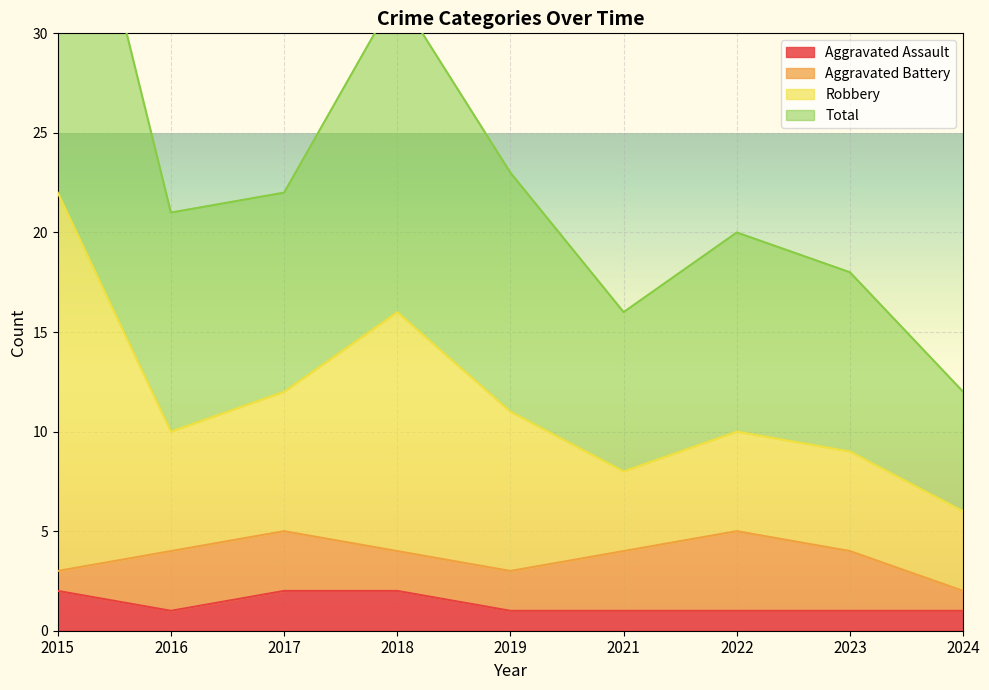

True or false: Aggravated Assault has a value of 1 at 2022.

True